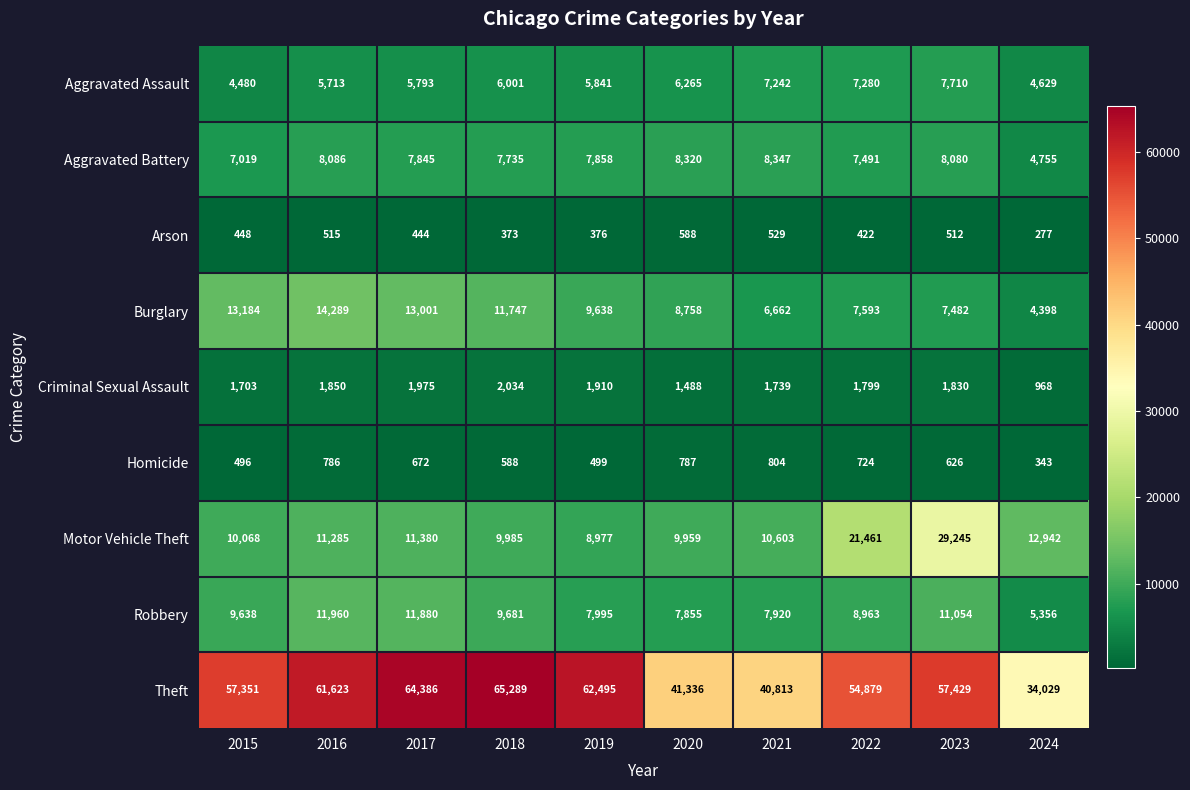

What is the spread (max minus min) of values at 2022?

54457